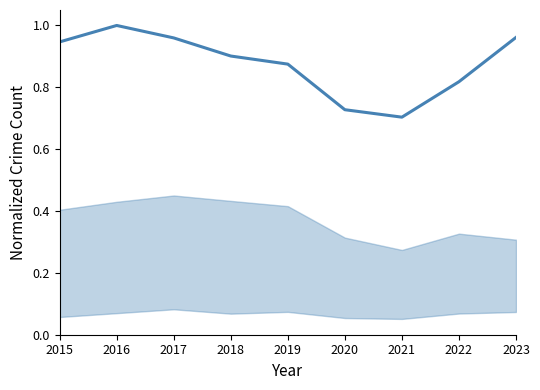

What is the value of the 6th point from the left?

0.7